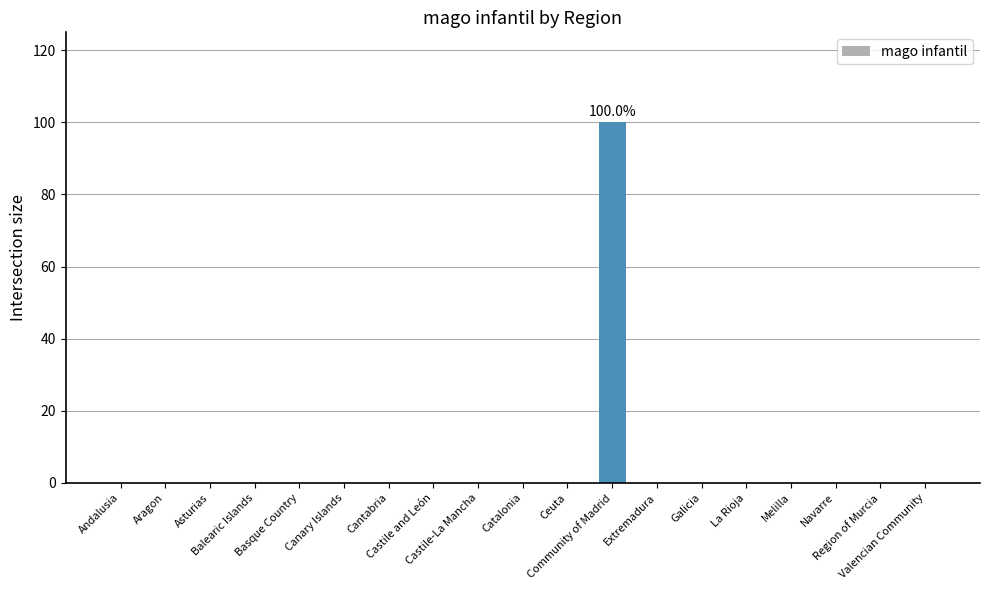

True or false: the data shows 56 at Aragon.

False